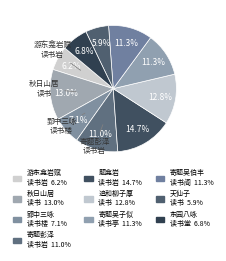

Rank the categories by value from lowest to highest.

天仙子 其一 读书, 游东龛岩赋十景诗 其一 读书岩, 东园八咏 其一 读书堂, 郢中三咏为曾中丞赋 其一 读书楼, 寄题彭泽王尉名自适廨舍二境 其一 读书岩, 寄题吴子似所居二首 其一 读书亭, 寄题吴伯丰所居二首 其一 读书阁, 追和柳子厚二诗 其一 读书, 秋日山居八事 其一 读书, 题龛岩十咏 其一 读书岩